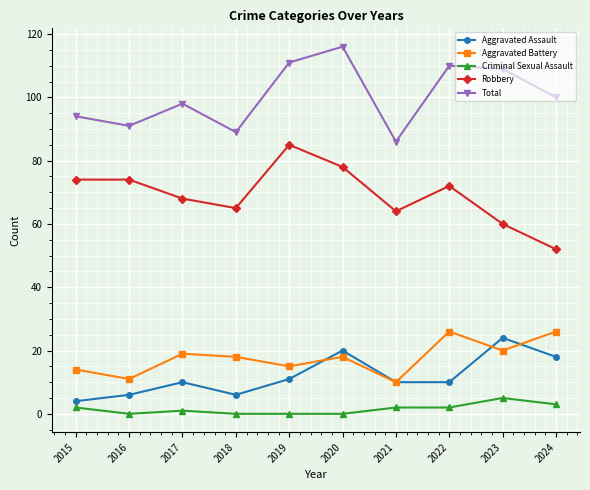

What is the difference between the Robbery values at 2021 and 2018?

1